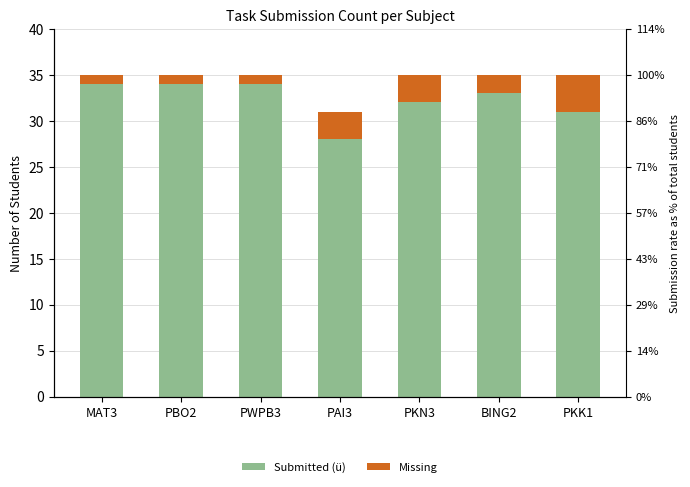

At PWPB3, list the series in order from smallest to largest.

Missing, Submitted (ü)